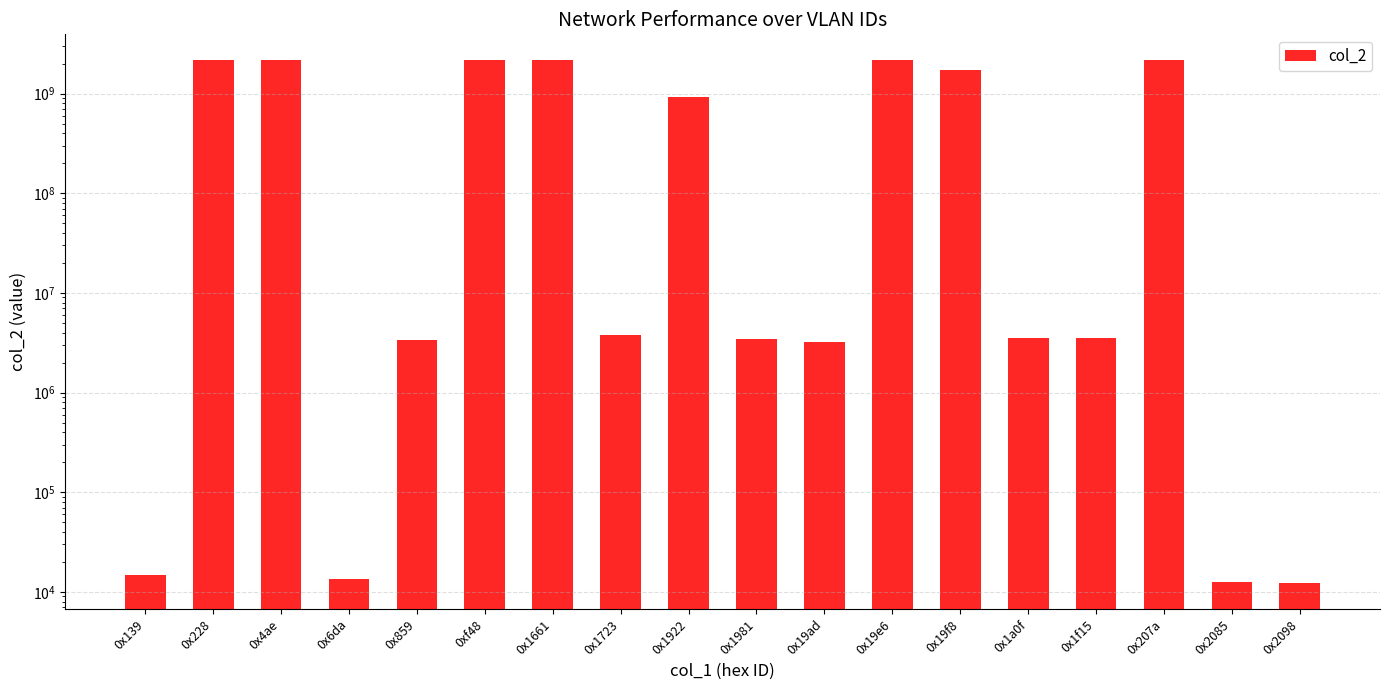

Does the chart contain any negative values?

No